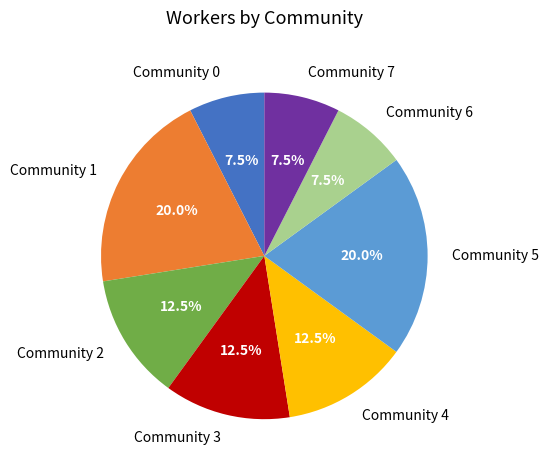

Does any single category account for the majority?

No